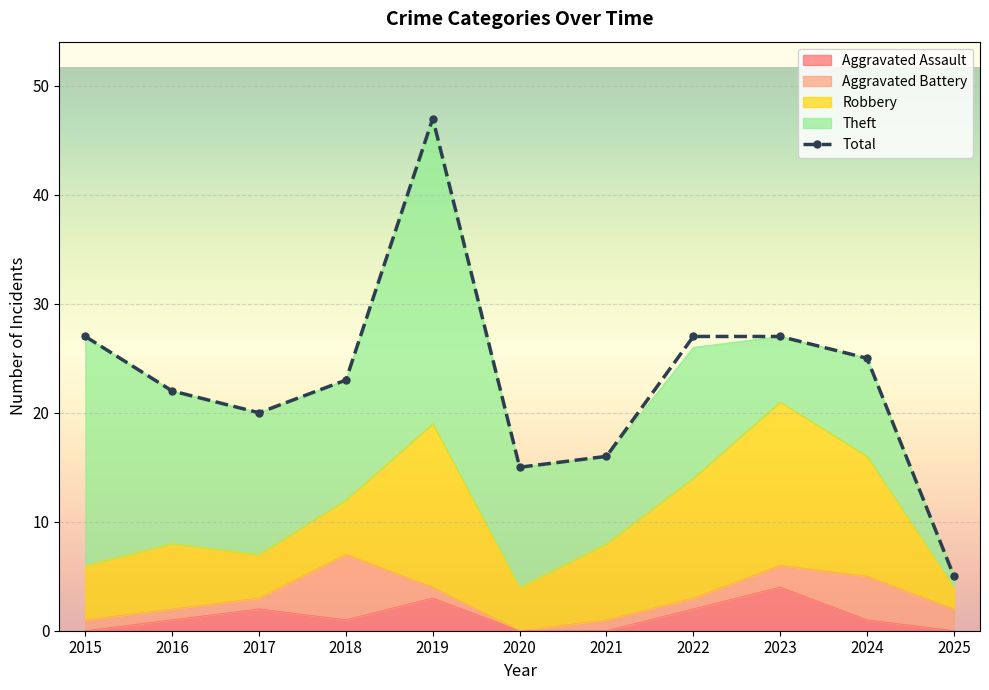

List the labels in order of value, largest first.

2019, 2015, 2022, 2023, 2024, 2018, 2016, 2017, 2021, 2020, 2025